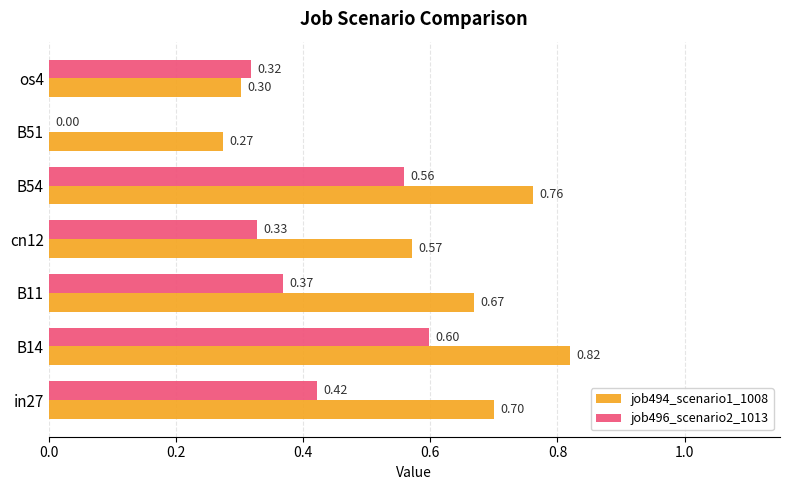

What is the total value across all series at B54?

1.3